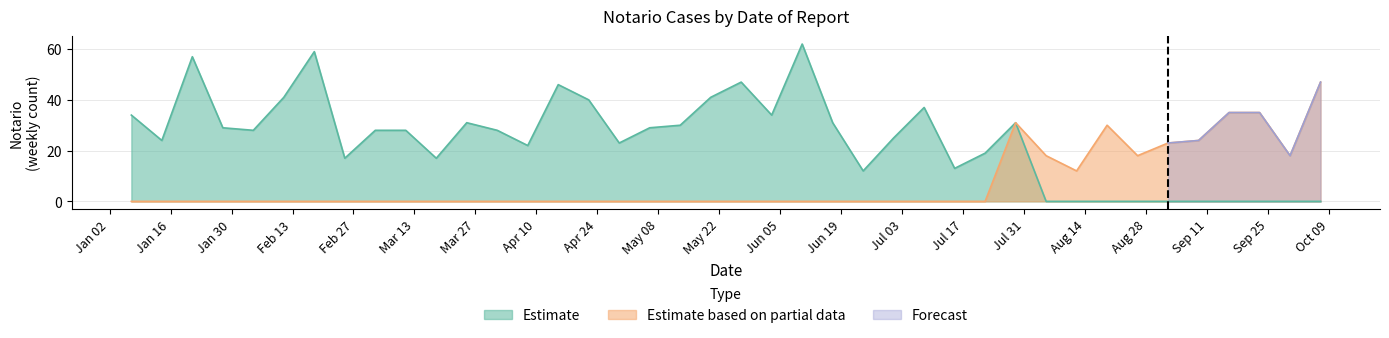

At which label is the value closest to 37?

2018-07-08